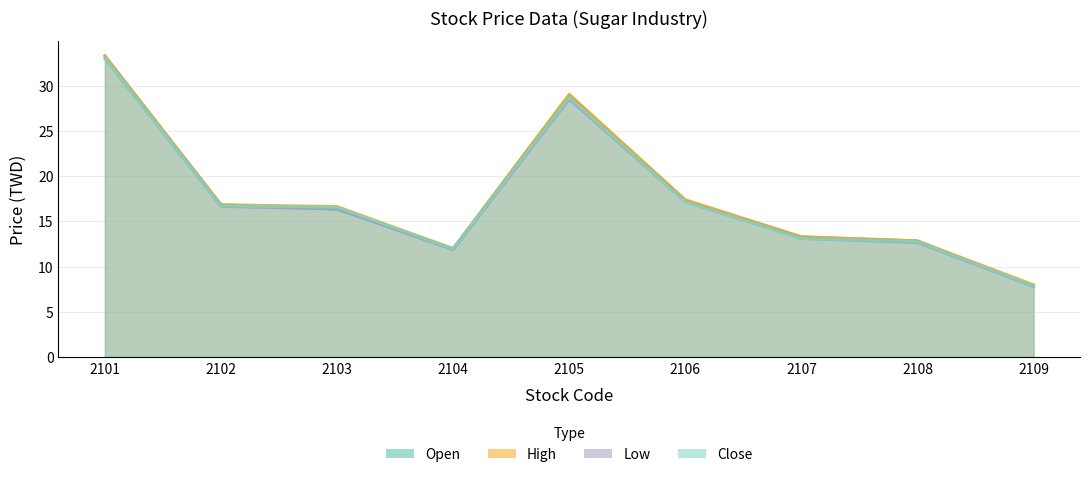

At which category is the sum across all series the highest?

2101